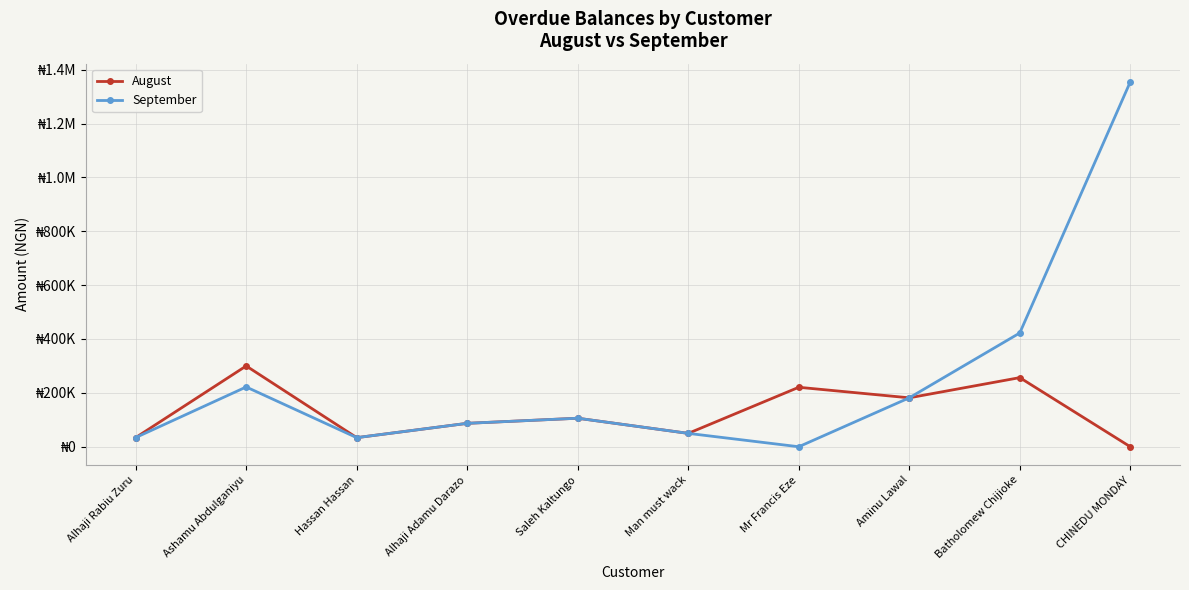

Does the chart have visible grid lines?

Yes